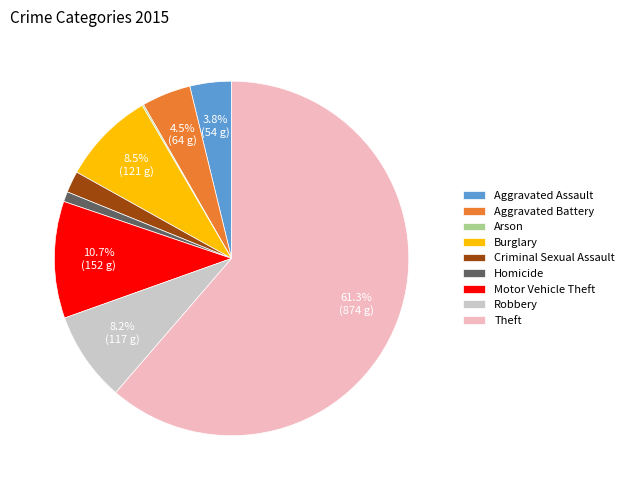

Between Aggravated Assault and Criminal Sexual Assault, which is larger?

Aggravated Assault